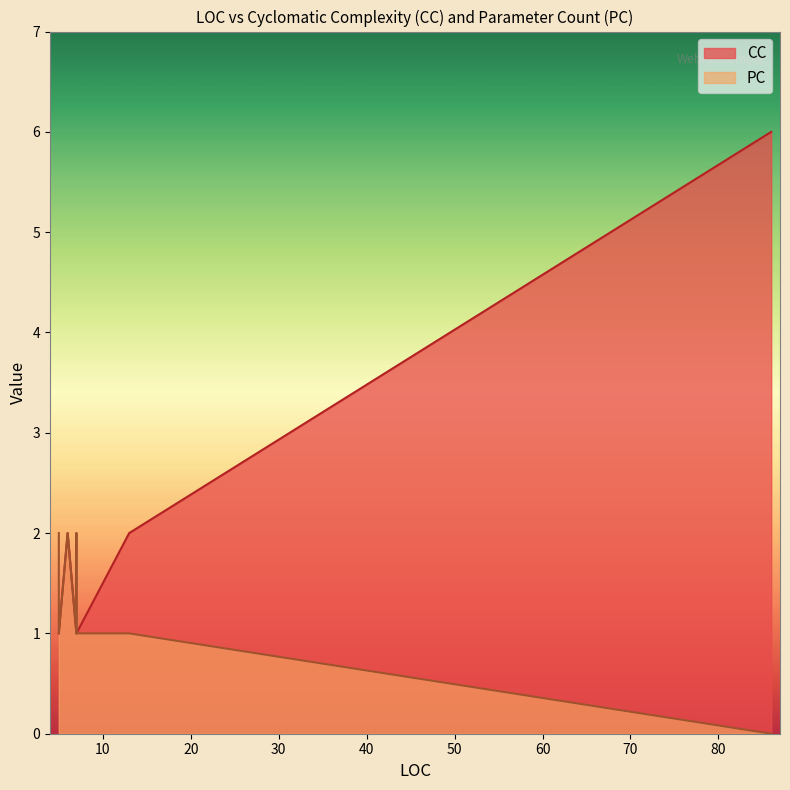

What is the difference between the maximum and minimum values in the CC series?

5